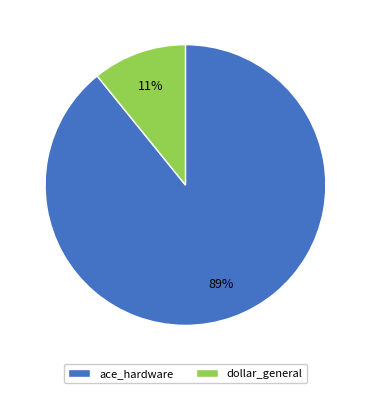

Which category has the smallest portion of the pie?

dollar_general